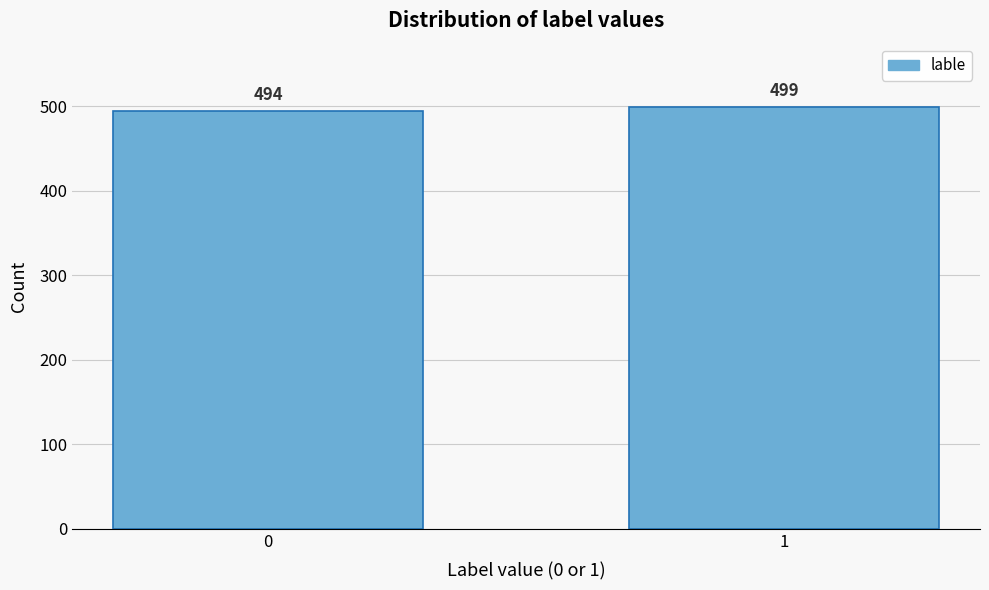

Reading right to left, what are all the values shown in this chart?

1=499	0=494